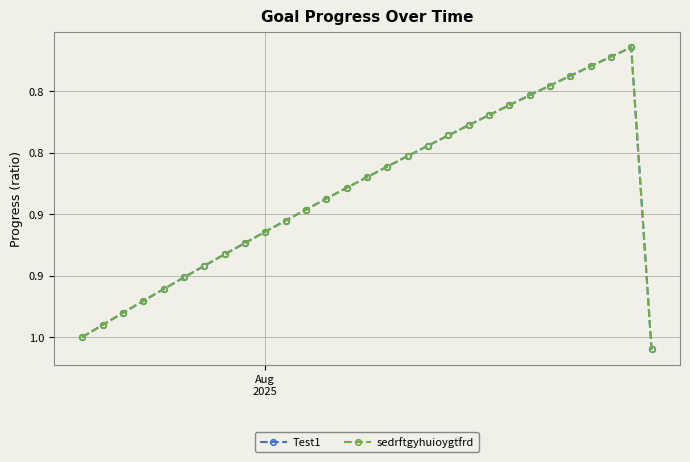

True or false: Test1 and sedrftgyhuioygtfrd cross at least once.

False